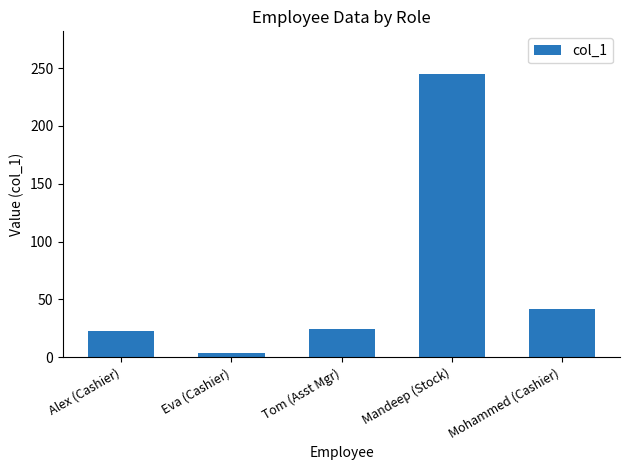

What is the change in value from Mandeep (Stock) to Mohammed (Cashier)?

-203